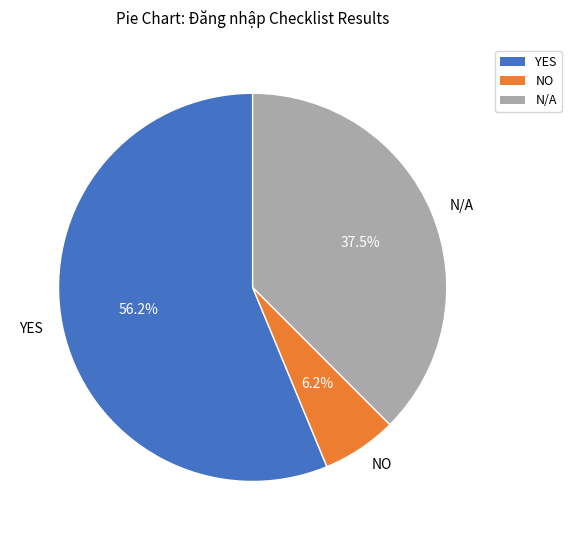

Between NO and N/A, which is larger?

N/A